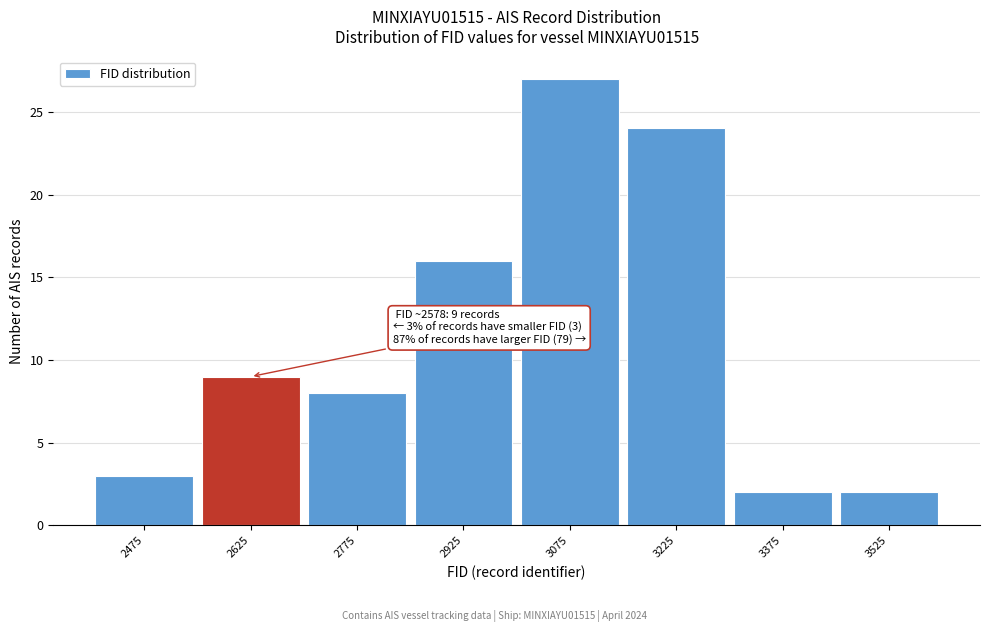

Over which range of the x-axis is the bar tallest?

3000 to 3150